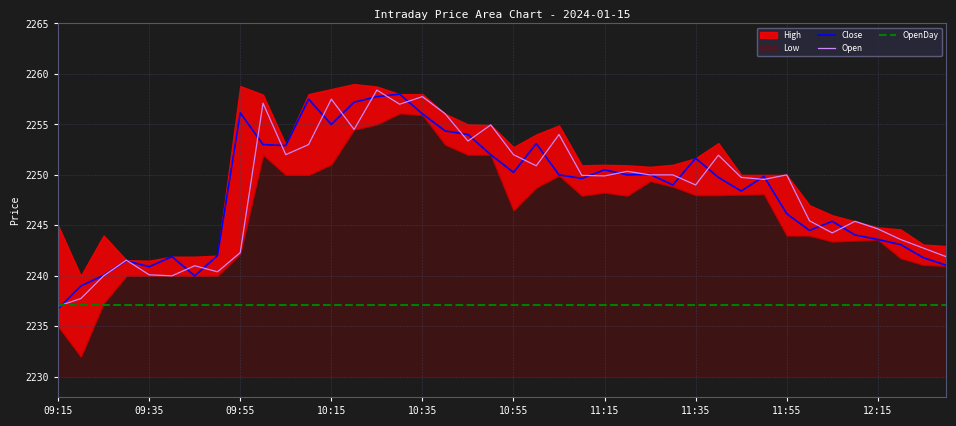

The Close series shows 2256.2 at 09:55. True or false?

True